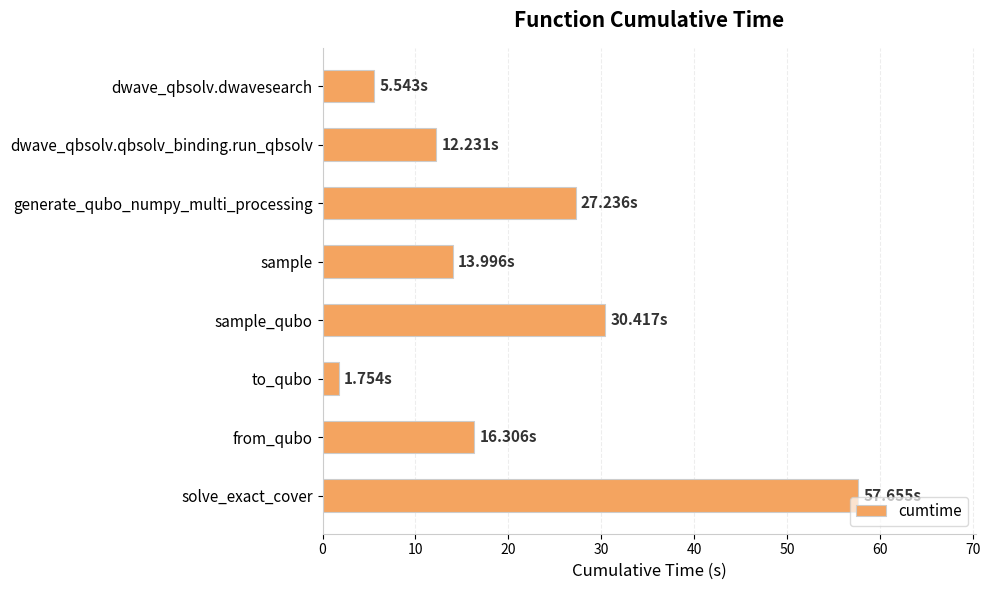

What is the sum of the values at sample and dwave_qbsolv.qbsolv_binding.run_qbsolv?

26.2